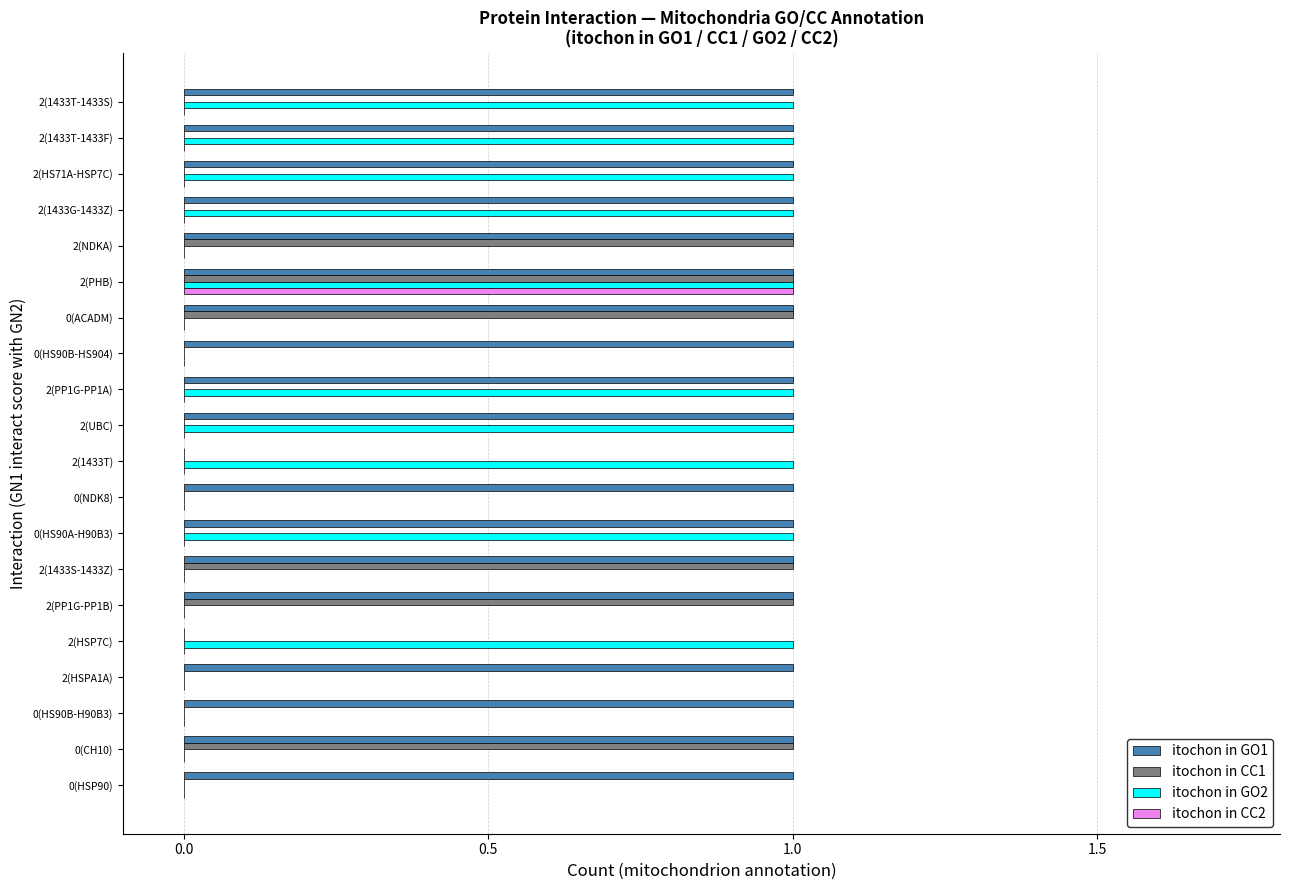

Which series has the largest total across all categories?

itochon in GO1